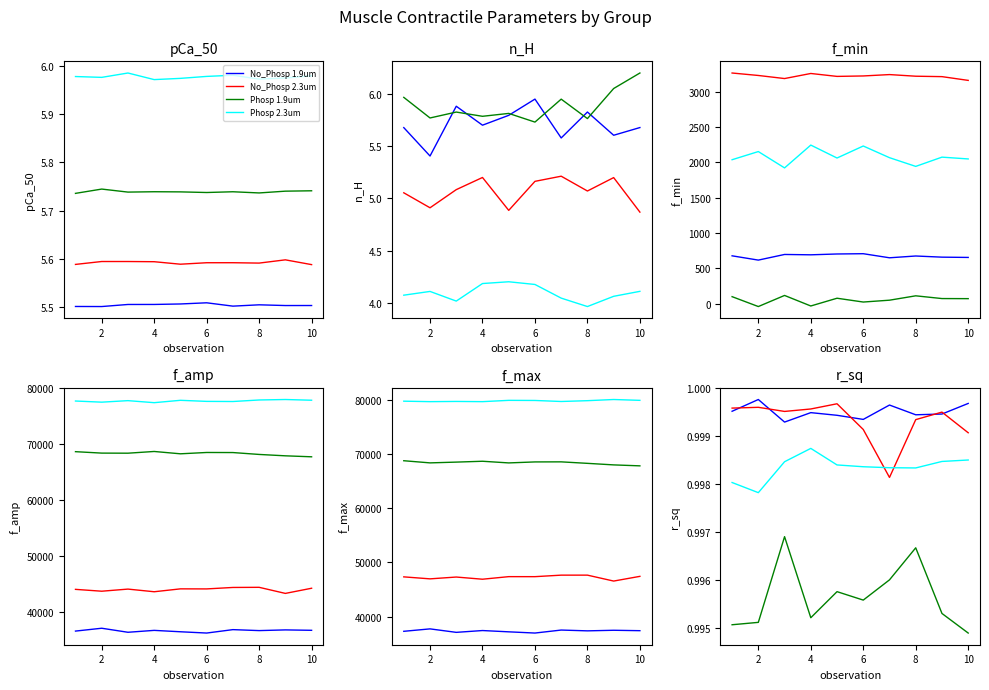

True or false: Phosp 2.3um and No_Phosp 1.9um cross at least once.

False